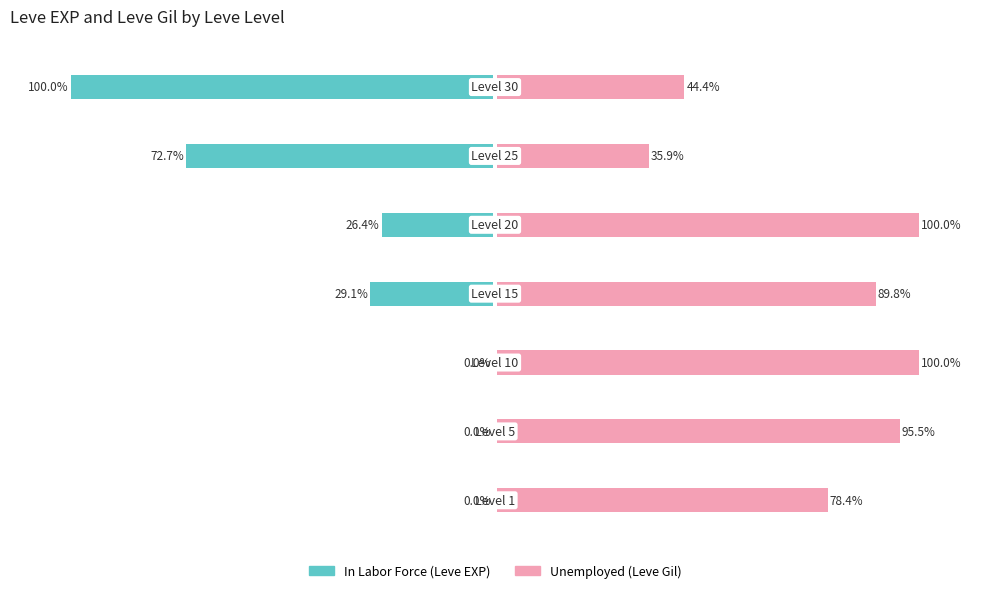

What is the difference between the maximum and minimum values in the In Labor Force (Leve EXP) series?

100.0